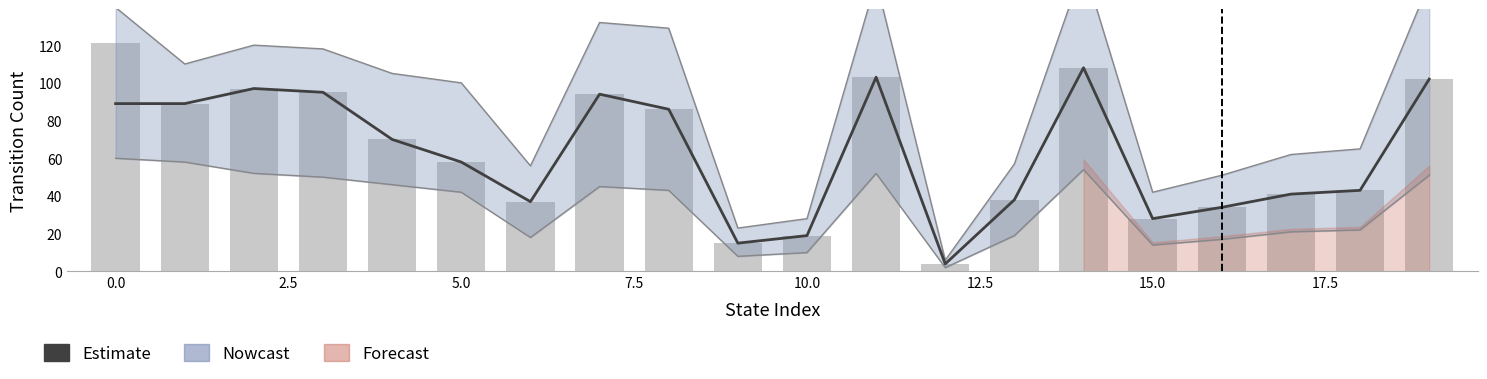

Which label corresponds to the smallest value in the chart?

12